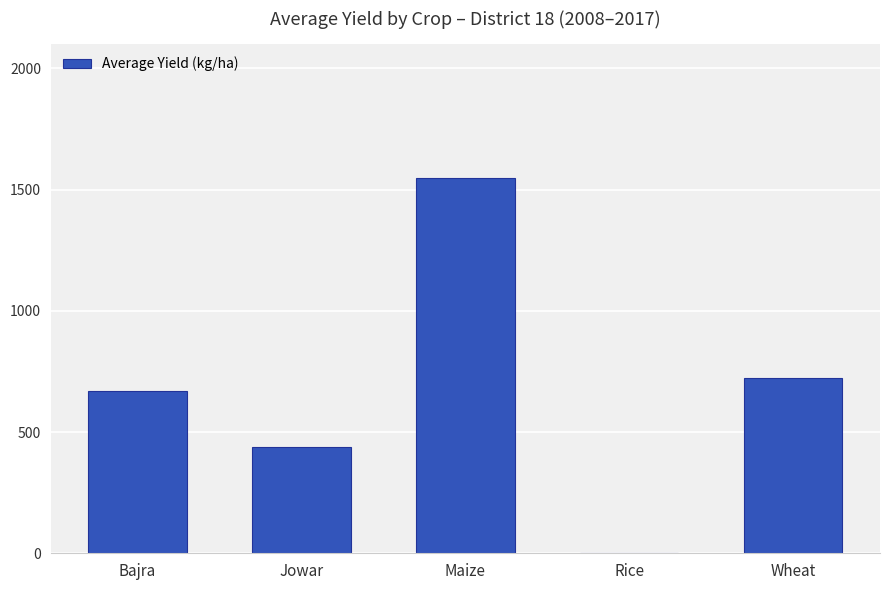

What is the sum of all values?

3377